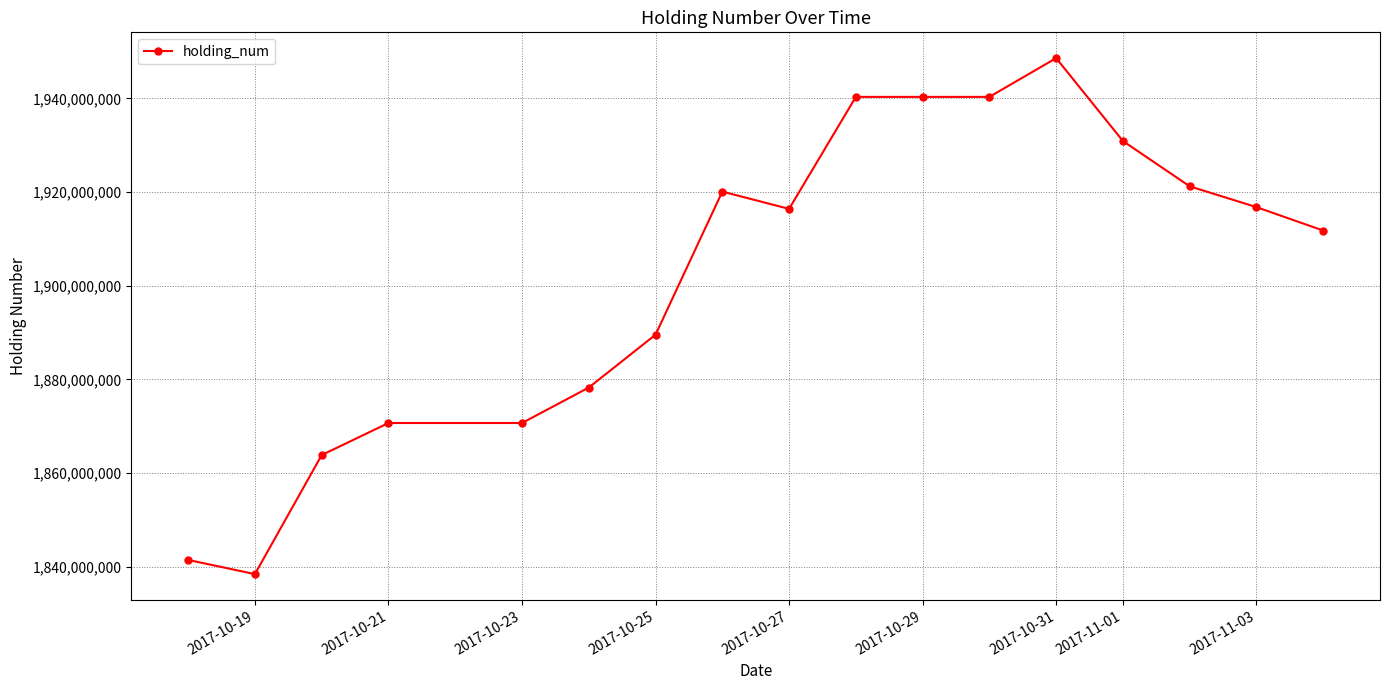

What is the minimum value shown in the chart?

1838447000